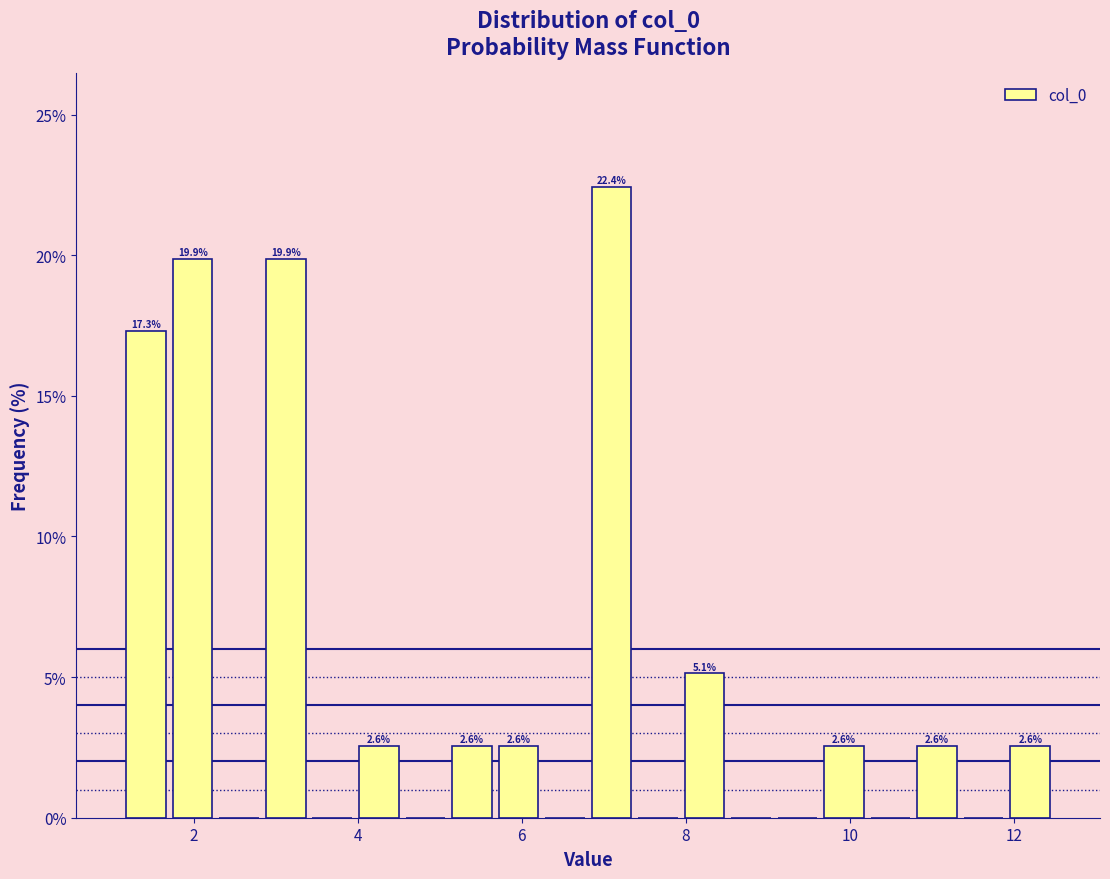

Read against the x-axis, roughly where is the centre of the tallest bar?

7.0